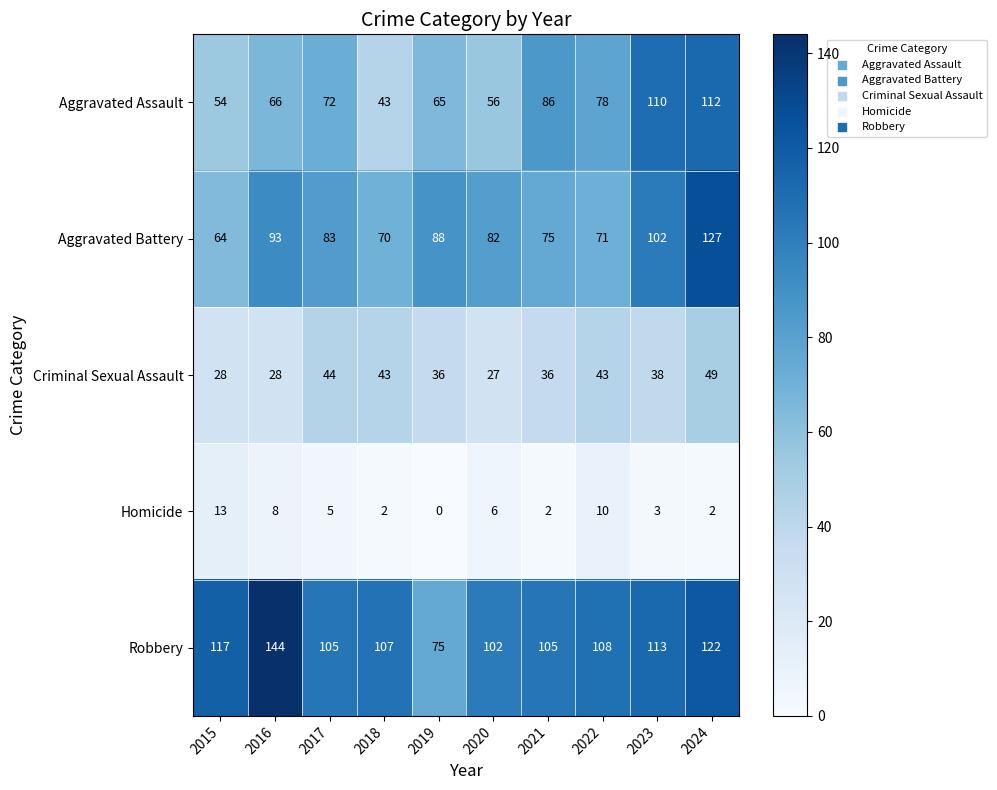

The value of Aggravated Battery at 2016 is 93. True or false?

True